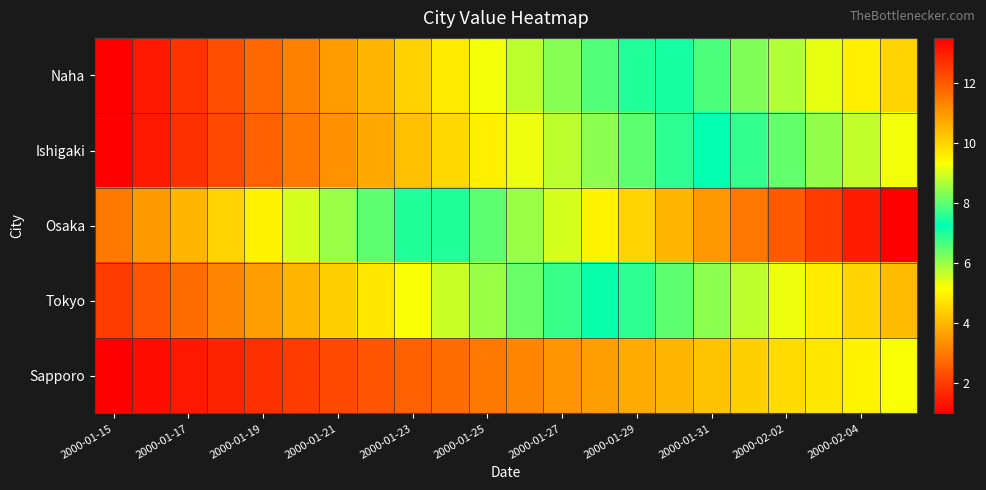

Rank the series by their maximum value, from lowest to highest.

Sapporo, Ishigaki, Naha, Tokyo, Osaka